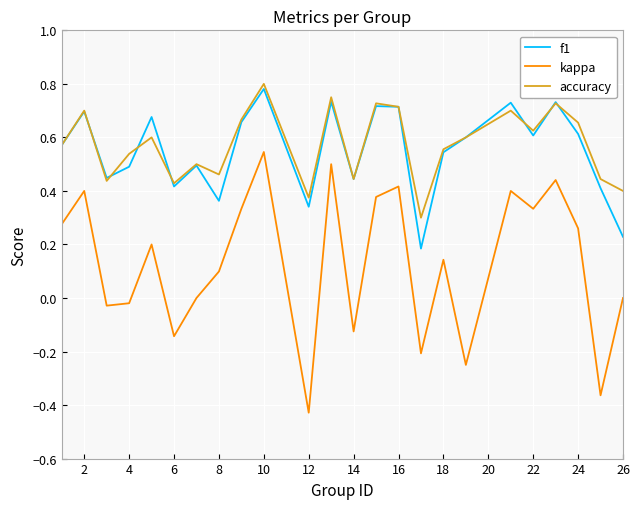

After their last crossing, which series has the higher values: accuracy or f1?

accuracy